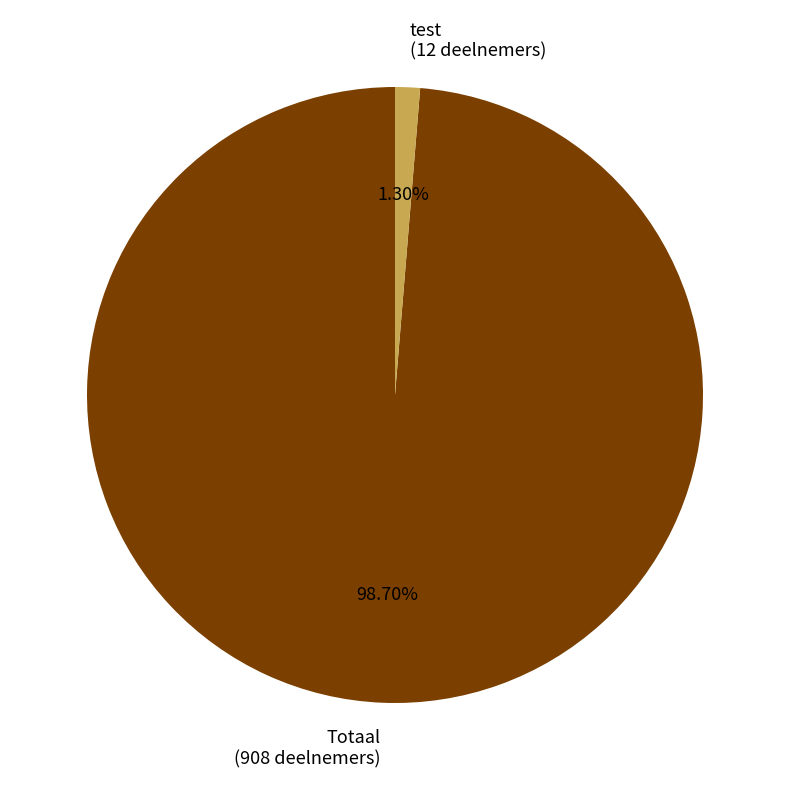

Count the number of slices in the pie.

2